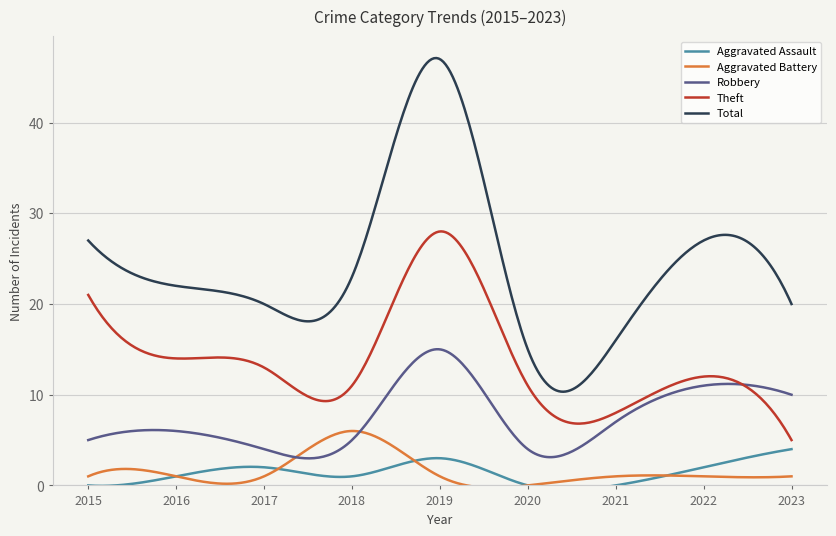

What is the value of the Total point at the 8th from the left?

27